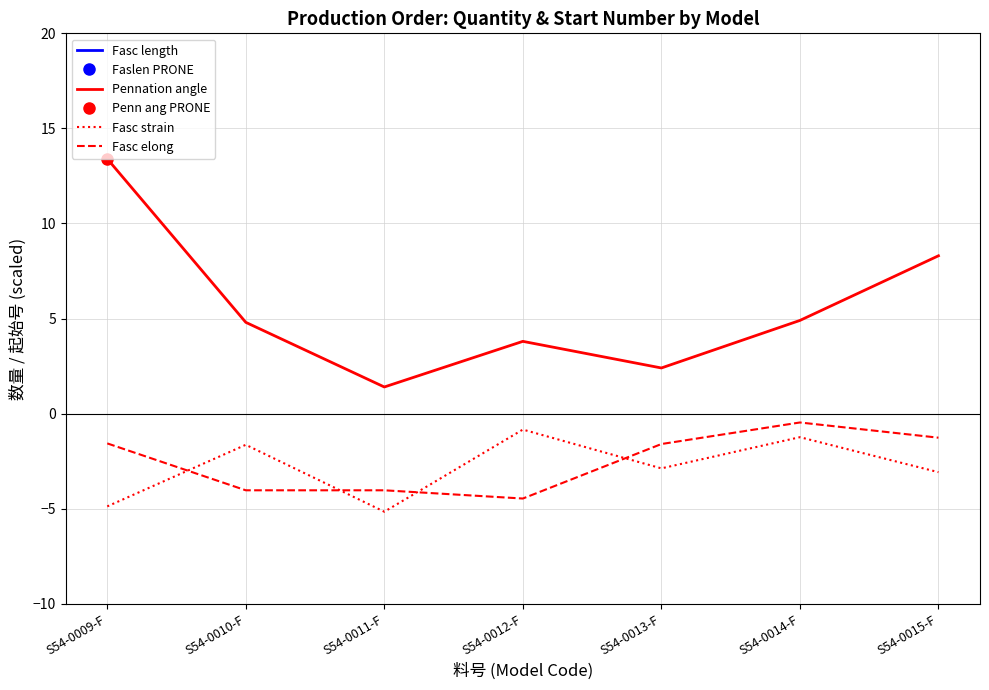

True or false: Fasc elong and Fasc length cross at least once.

False